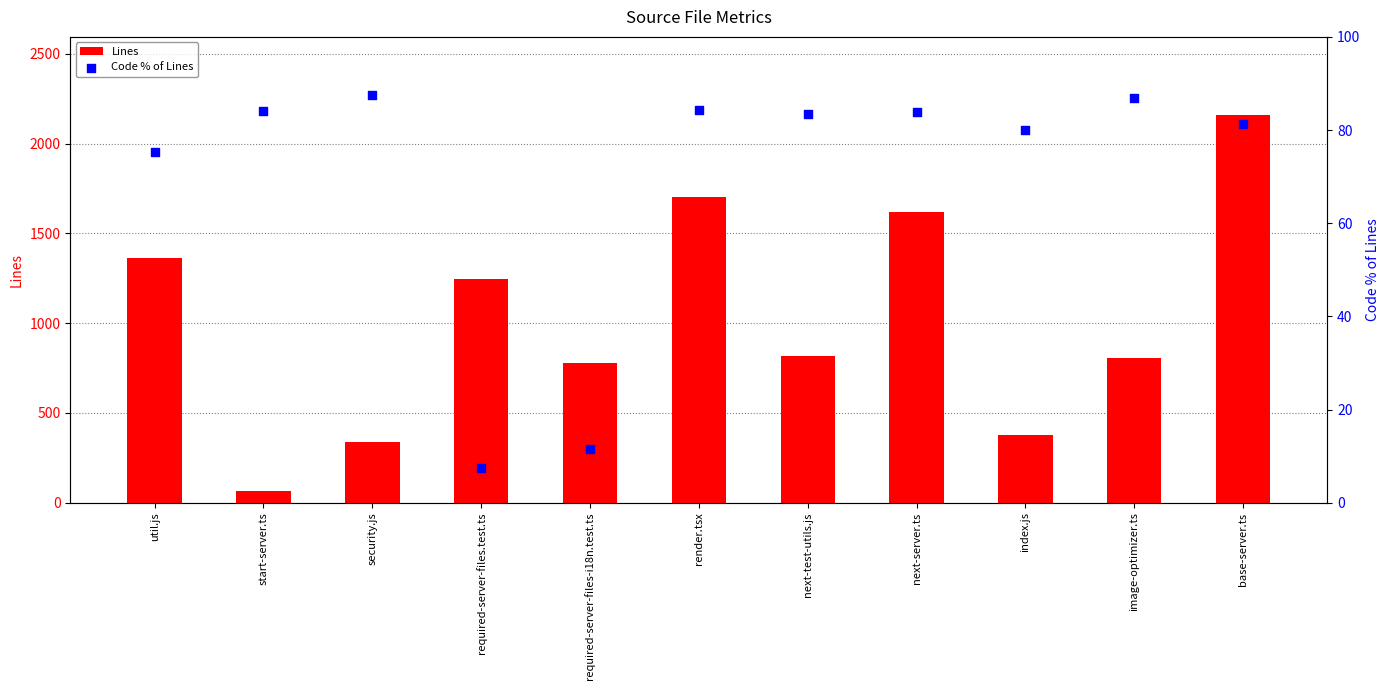

Which series has the largest total across all categories?

Lines